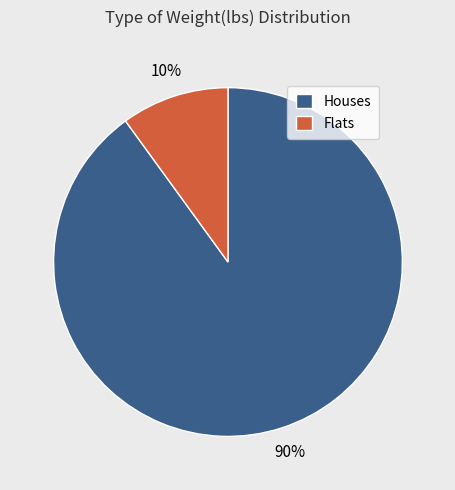

To the nearest percent, what is the average slice percentage?

50%